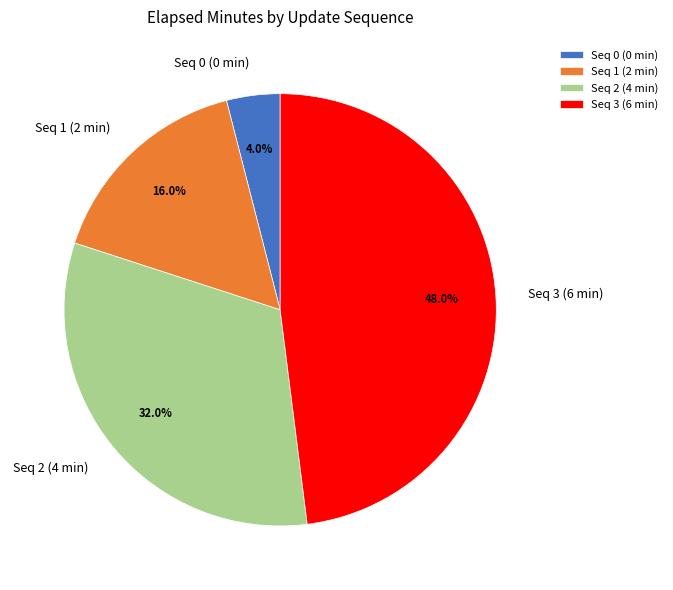

Rank the categories by value from lowest to highest.

Seq 0 (0 min), Seq 1 (2 min), Seq 2 (4 min), Seq 3 (6 min)